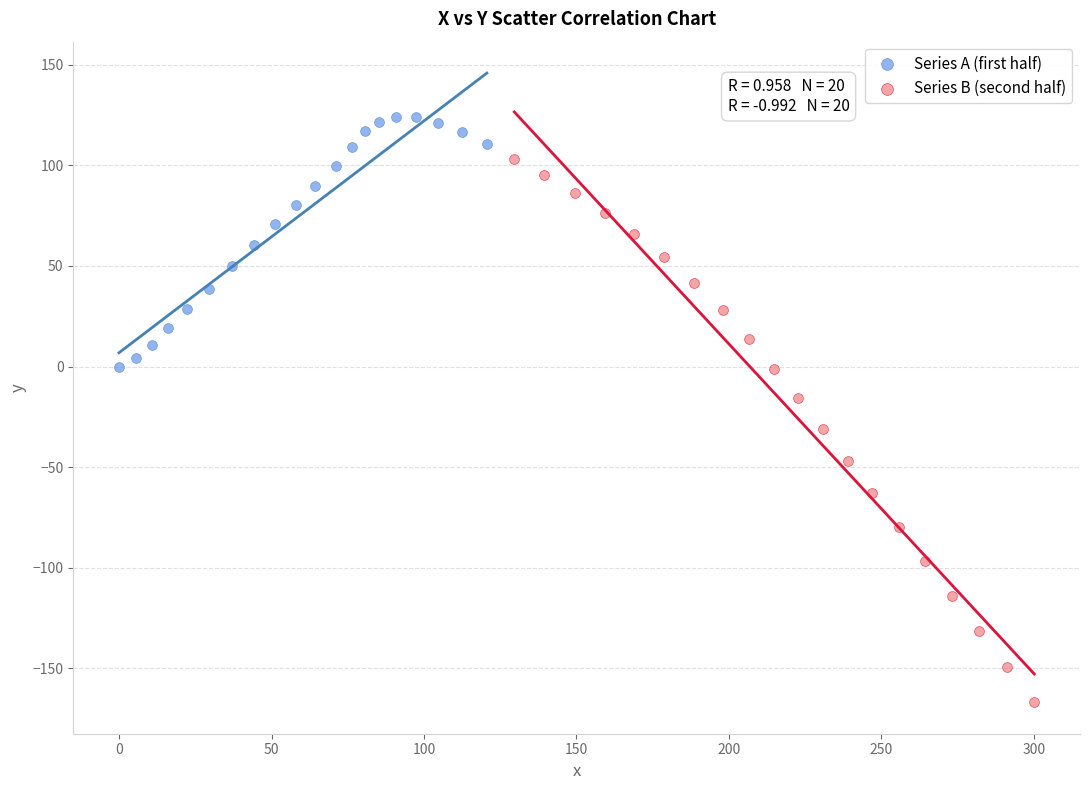

Which series has the widest spread of Y values?

Series B (second half)